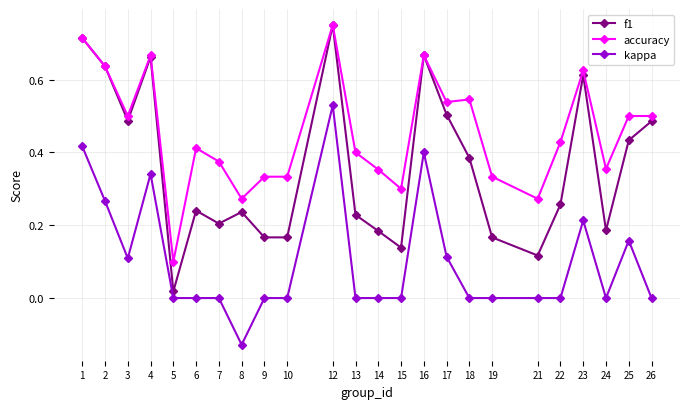

The kappa series shows 0.6 at 4. True or false?

False